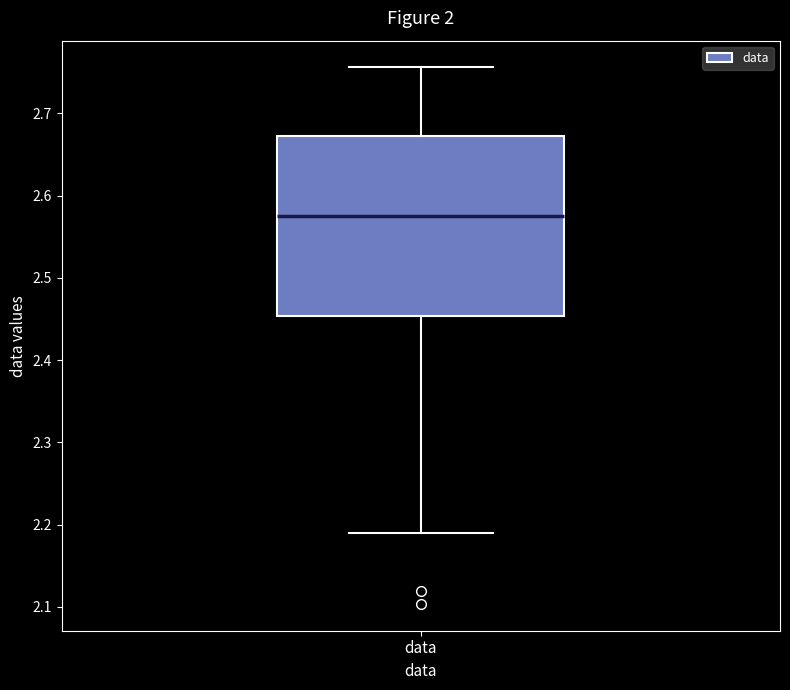

Where does the lower whisker of the box for data end on the y-axis? The values are not printed on the chart, so give them approximately, as read against the axis.

2.19